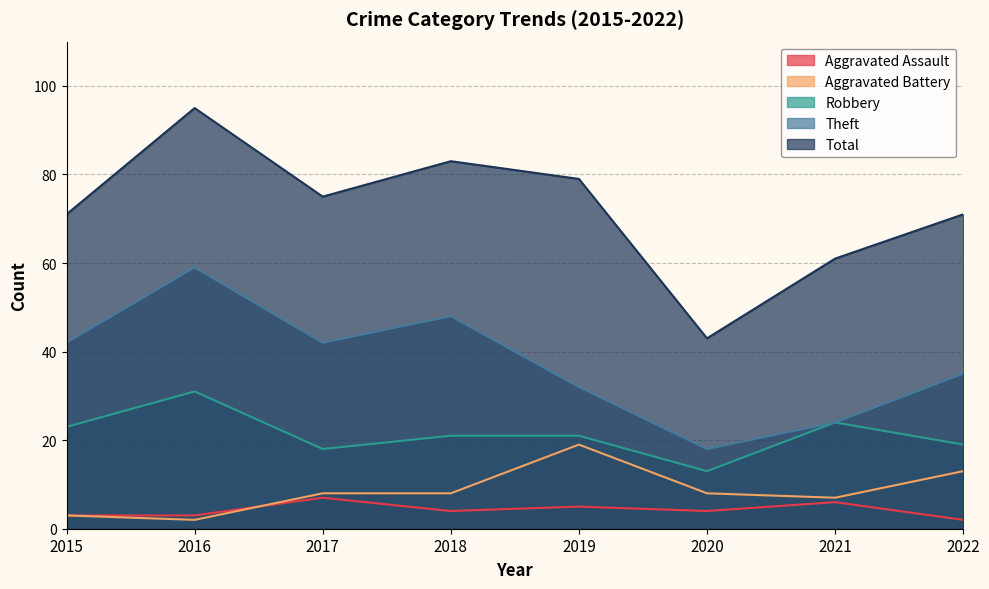

Count the number of categories in the chart.

8